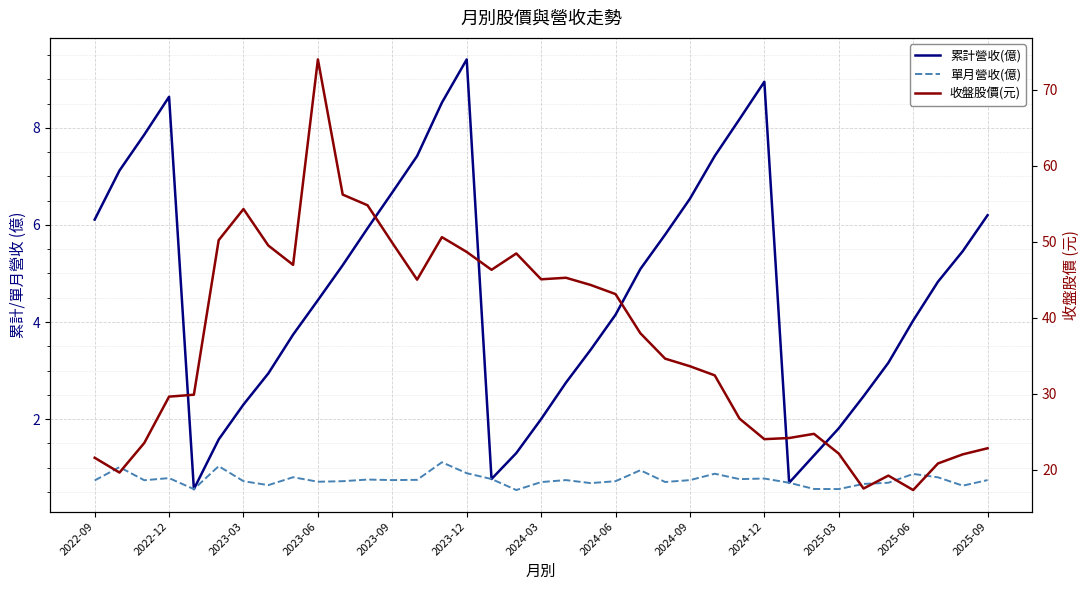

Reading left to right, what are all the values shown in this chart?

累計營收(億): 6.1	7.1	7.9	8.6	0.6	1.6	2.3	2.9	3.7	4.5	5.2	5.9	6.7	7.4	8.5	9.4	0.8	1.3	2.0	2.8	3.4	4.2	5.1	5.8	6.5	7.4	8.2	8.9	0.7	1.2	1.8	2.5	3.2	4.0	4.8	5.5	6.2
單月營收(億): 0.7	1.0	0.7	0.8	0.6	1.0	0.7	0.6	0.8	0.7	0.7	0.8	0.7	0.7	1.1	0.9	0.8	0.5	0.7	0.7	0.7	0.7	0.9	0.7	0.7	0.9	0.8	0.8	0.7	0.6	0.6	0.7	0.7	0.9	0.8	0.6	0.7
收盤股價(元): 21.6	19.6	23.5	29.6	29.9	50.2	54.3	49.5	47.0	74.0	56.2	54.8	49.9	45.0	50.6	48.6	46.3	48.5	45.0	45.2	44.3	43.1	38.0	34.6	33.6	32.4	26.7	24.0	24.1	24.7	22.1	17.5	19.2	17.3	20.8	22.0	22.8